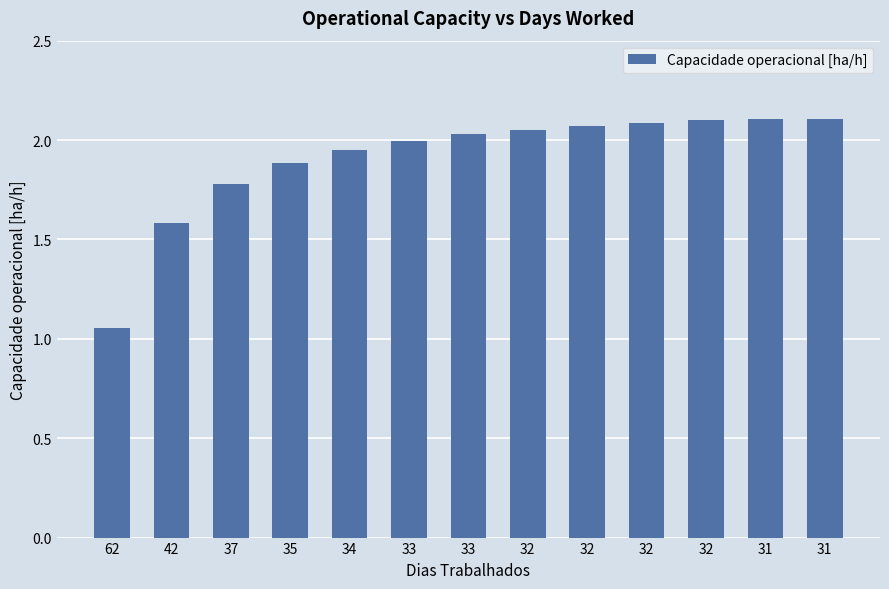

What is the sum of all values?

24.8